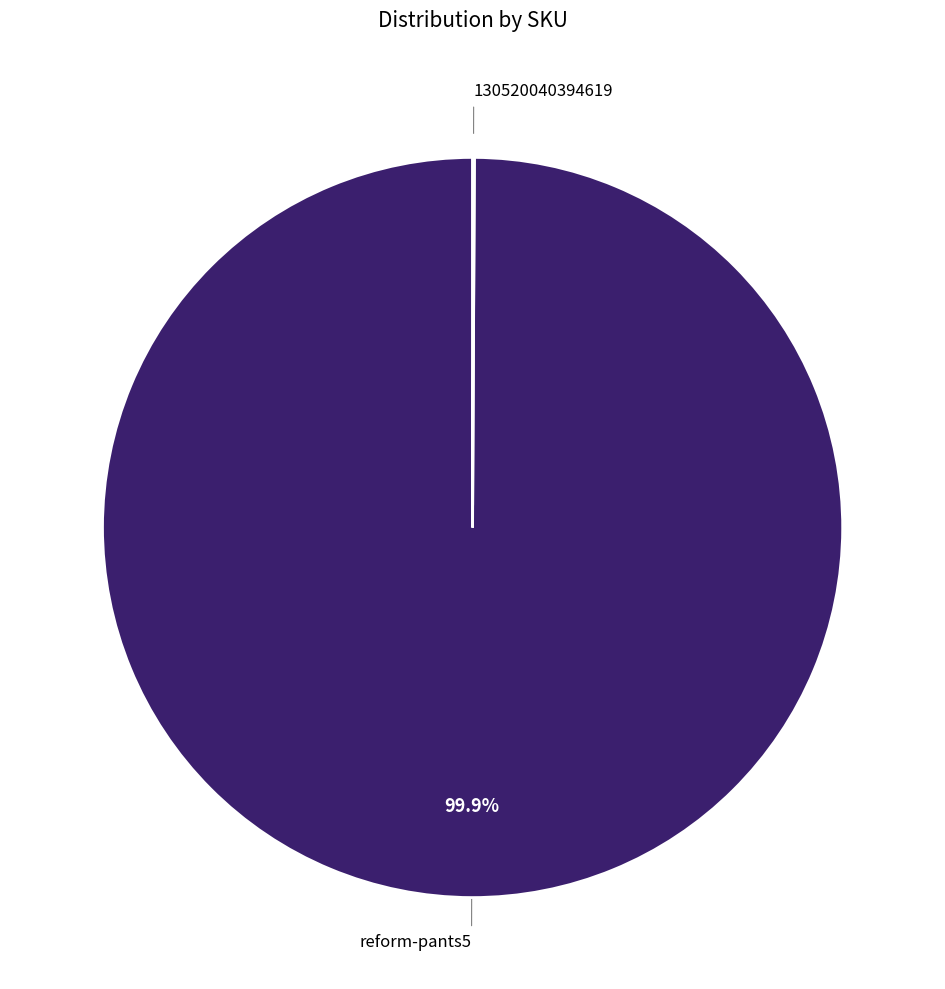

To the nearest percent, what is the average slice percentage?

50%